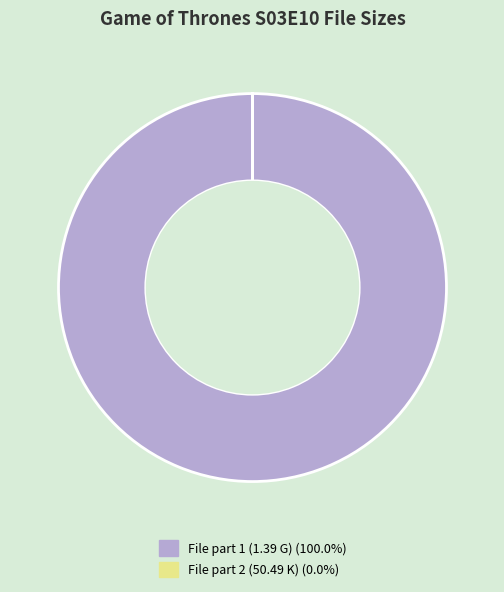

Is there any slice that represents more than half of the pie?

Yes